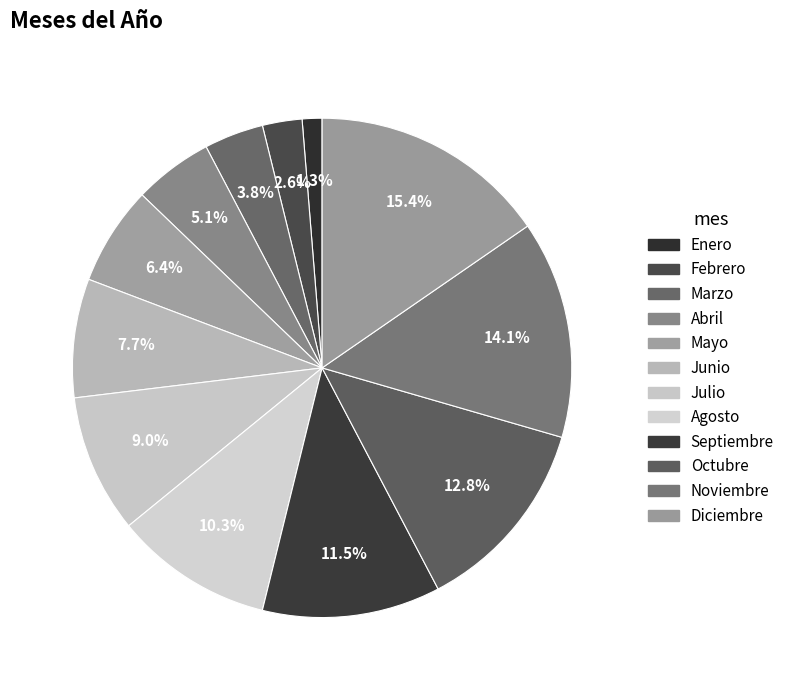

To the nearest percent, what is the combined percentage of Agosto and Marzo?

14%